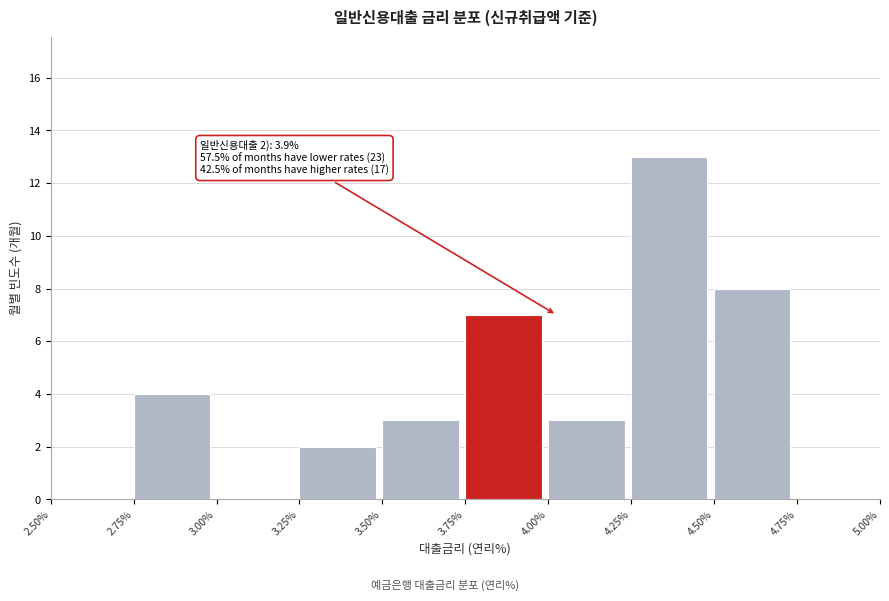

Which range on the x-axis has the tallest bar?

4.25% to 4.50%